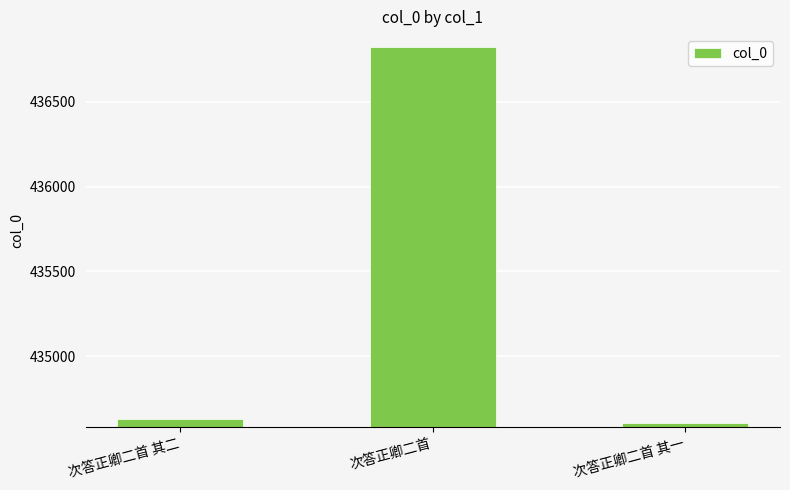

Approximately how many times larger is the value at 次答正卿二首 其二 compared to 次答正卿二首 其一?

1.0